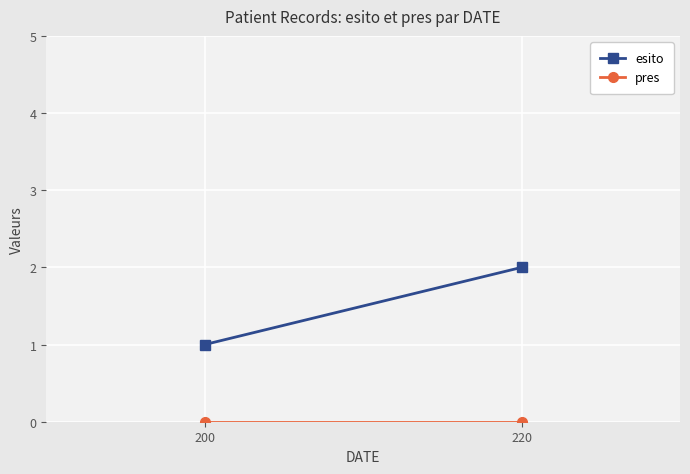

Is it true that esito equals 1 at 200?

True